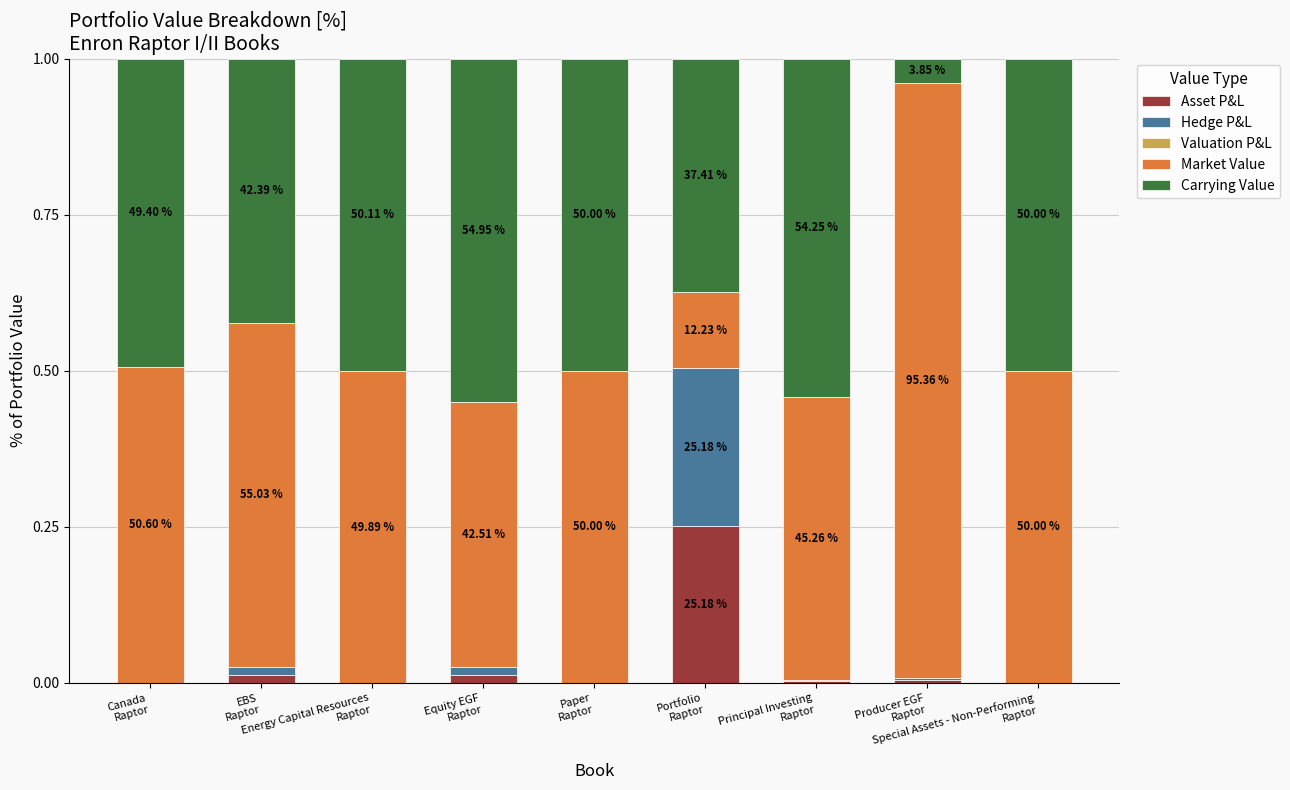

Are the bars horizontal?

No